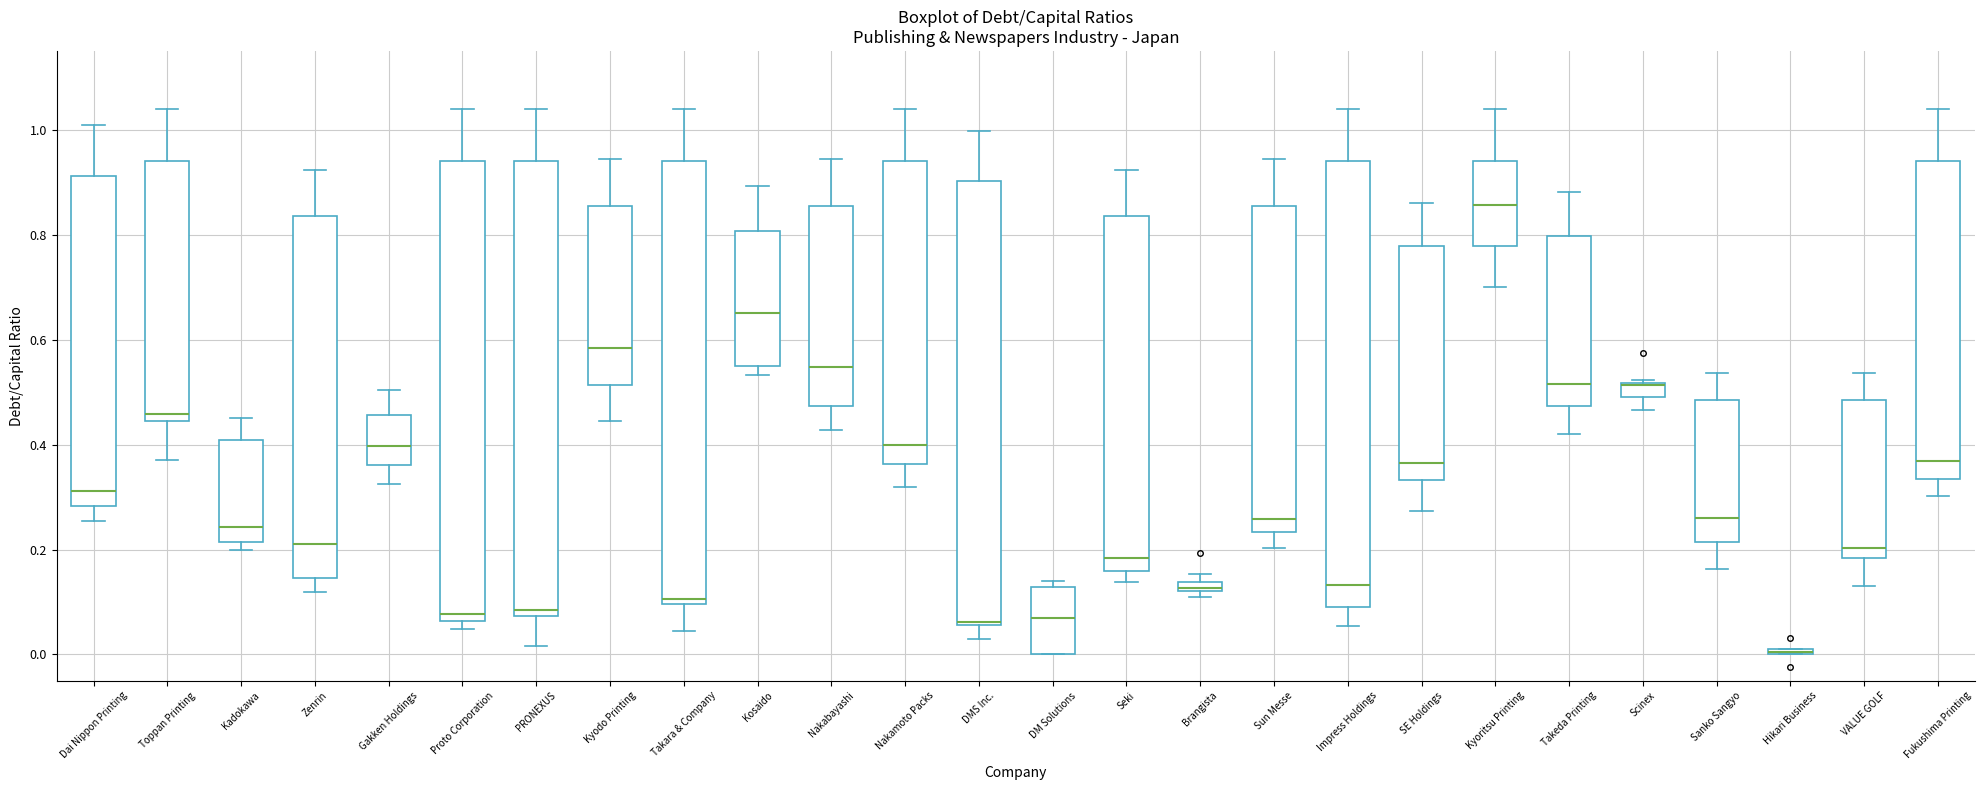

Where is the upper edge of the box for Takara & Company on the y-axis? The values are not printed on the chart, so give them approximately, as read against the axis.

0.94